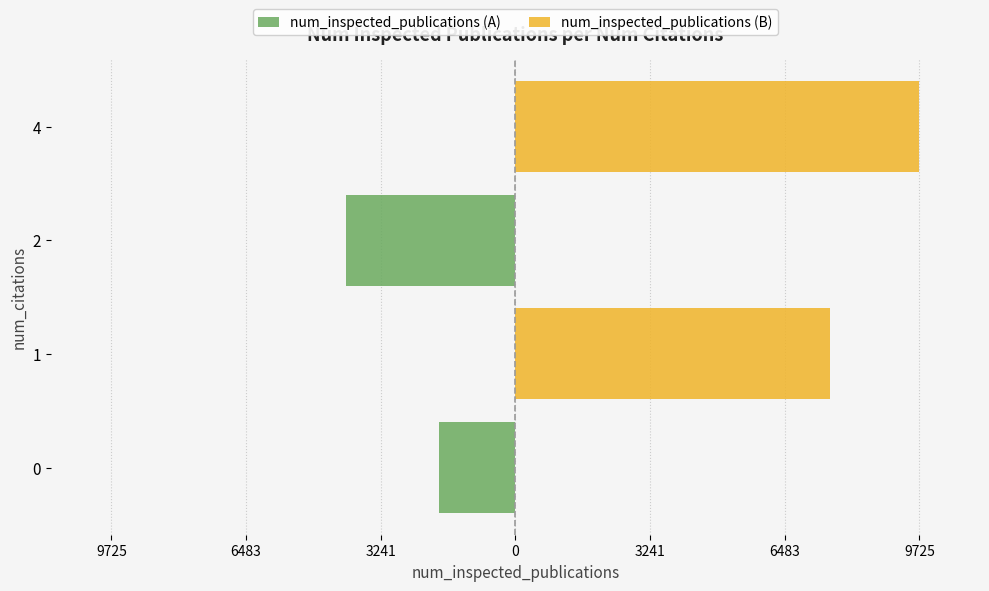

What is the maximum value for num_inspected_publications (B)?

9725